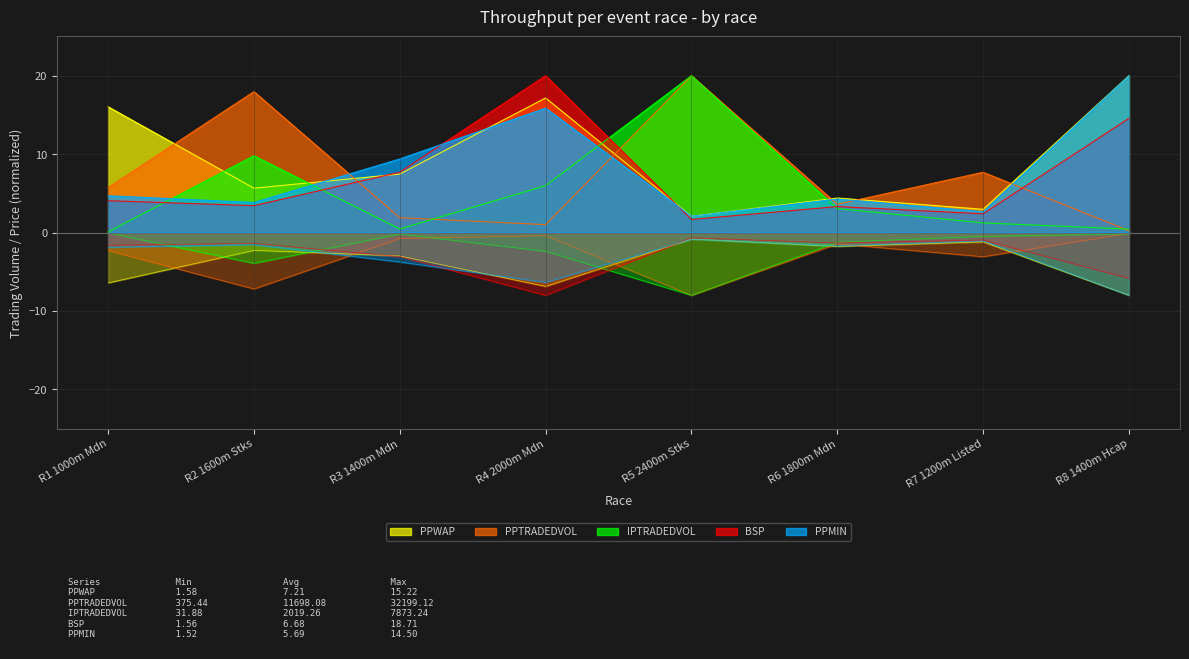

How many lines are shown in the chart?

5